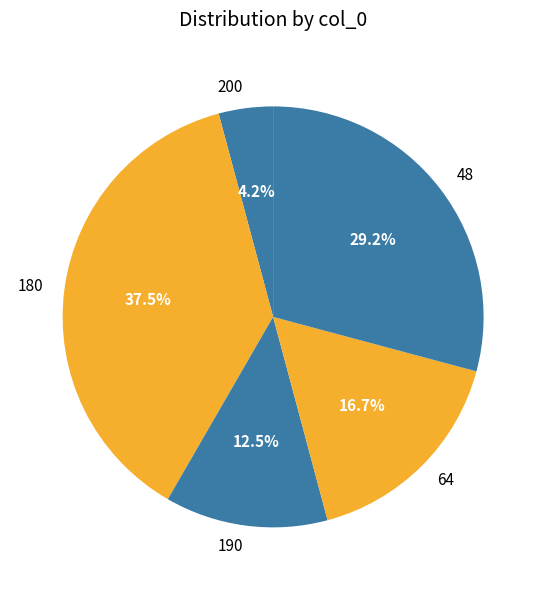

What percentage do 190 and 48 together represent?

41.7%